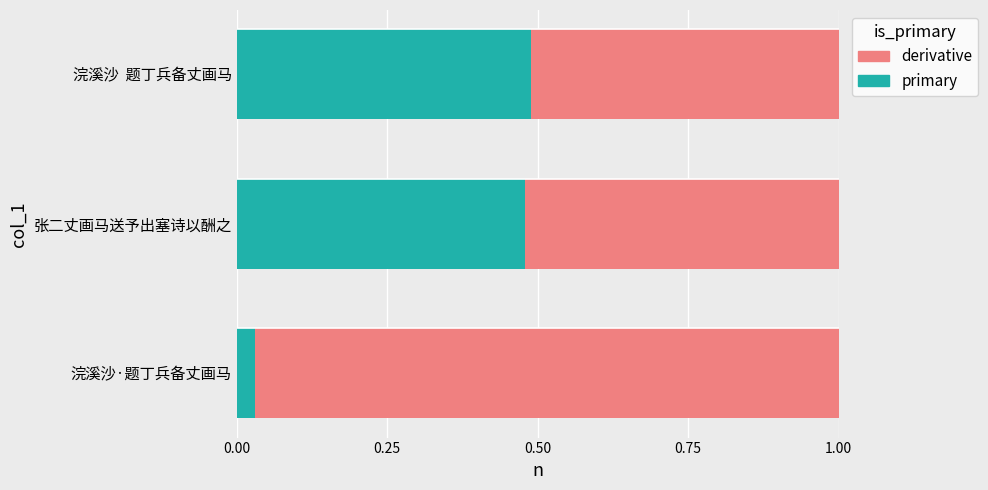

How many bars are there in each group?

2